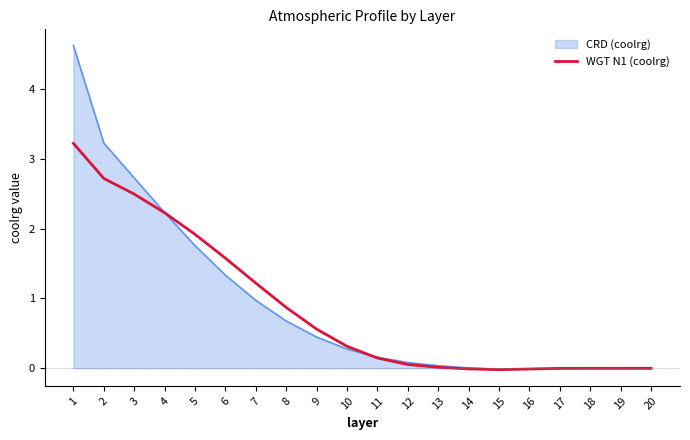

Which series changed the most between 4 and 19?

CRD (coolrg)